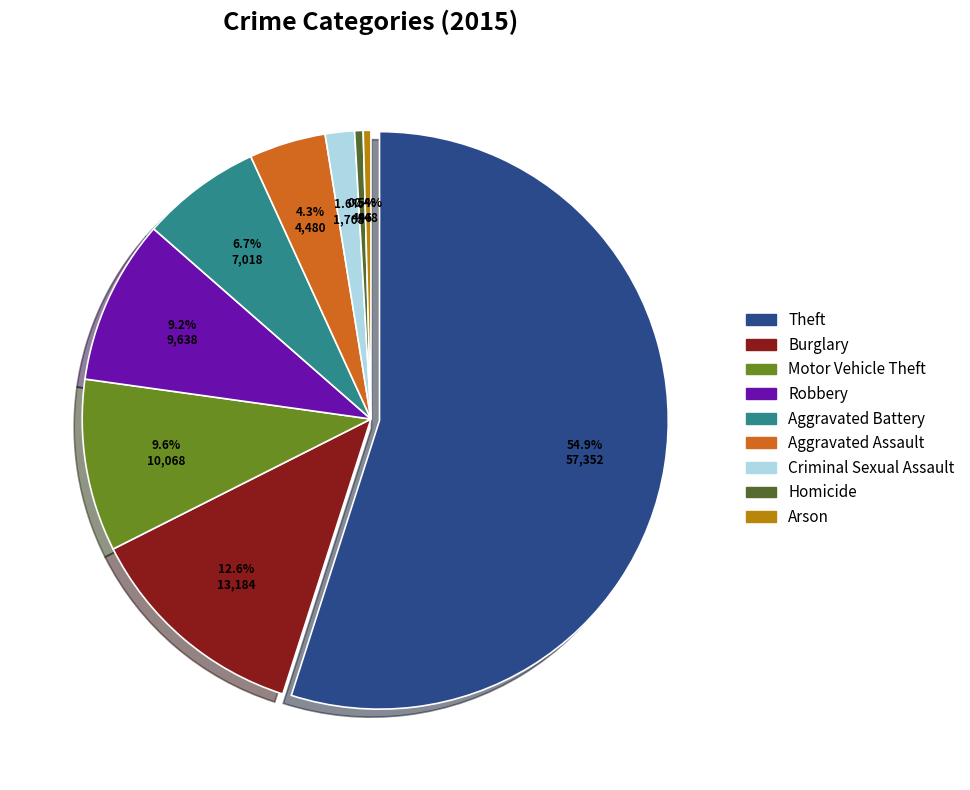

What is the total percentage of Aggravated Assault and Motor Vehicle Theft?

13.9%